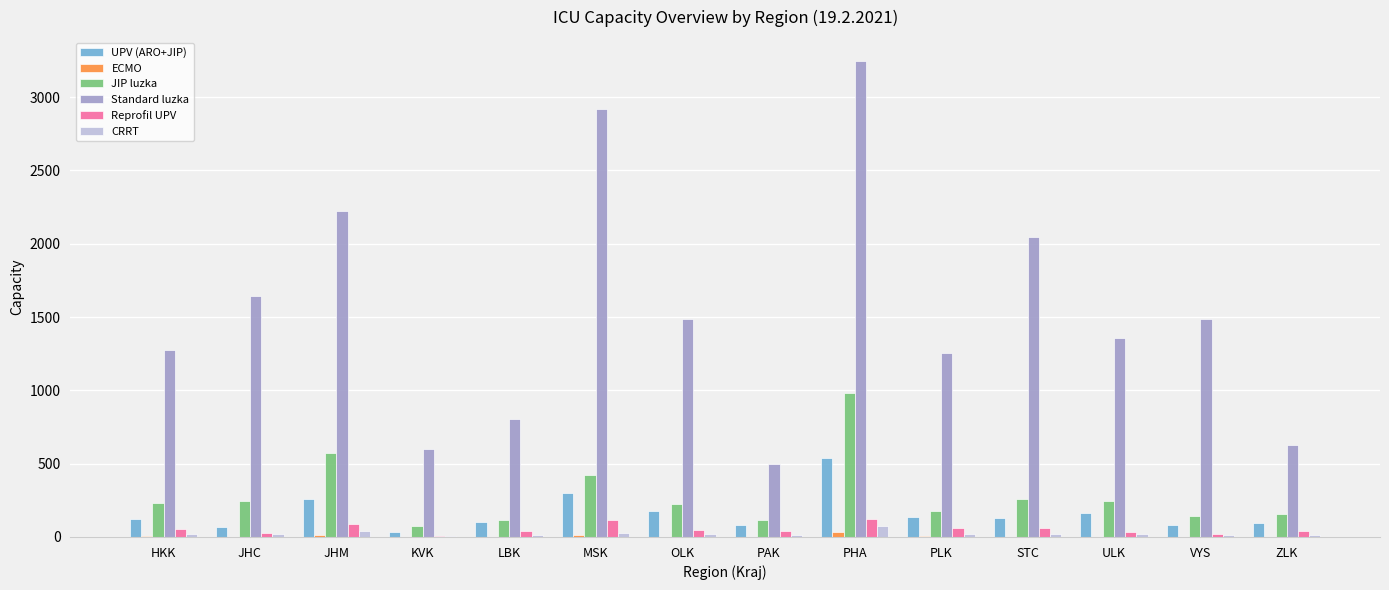

True or false: Standard luzka has a value of 1278 at HKK.

True